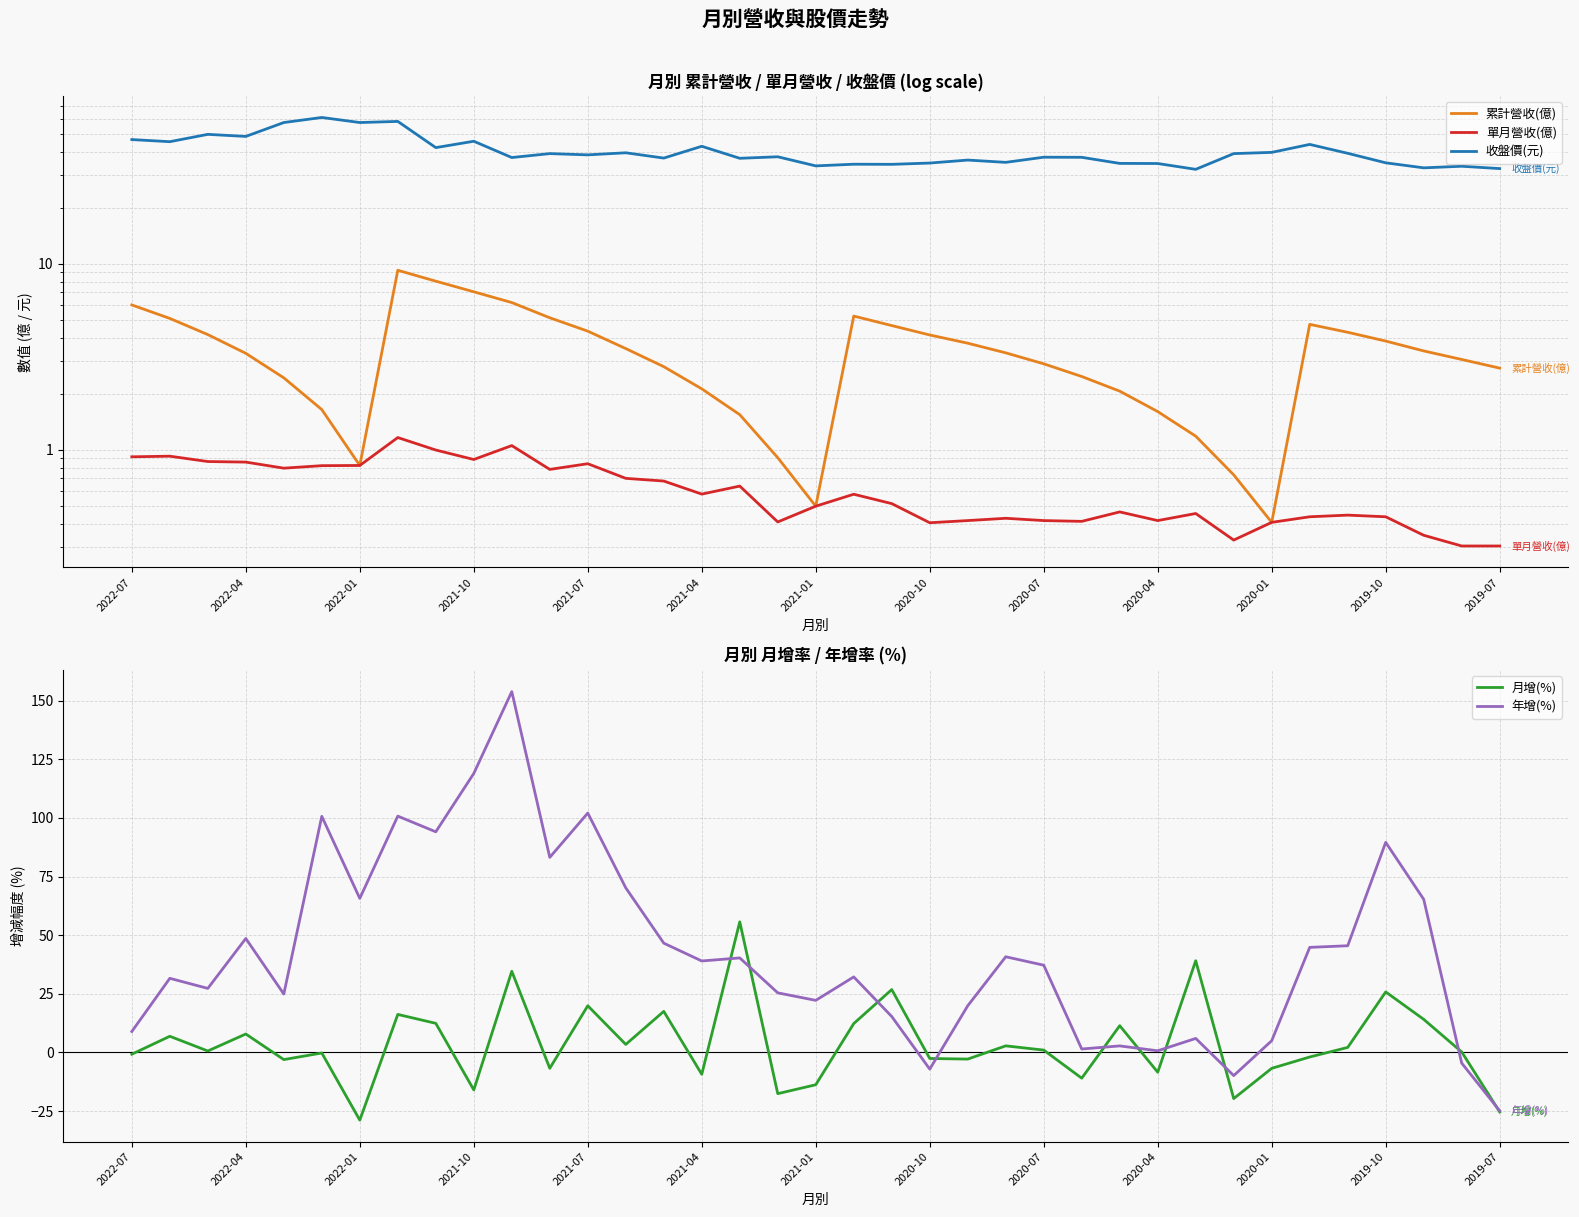

Is the value of 月增(%) at 22 greater than the value of 累計營收(億) at 31?

No